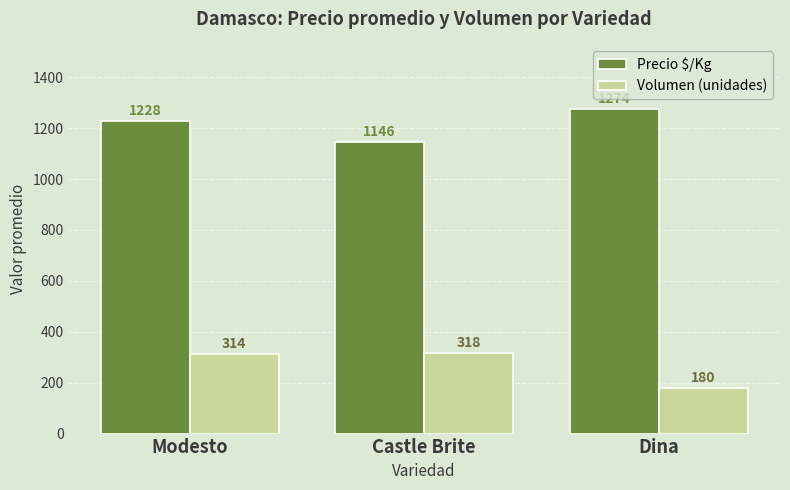

What is the label of the 3rd bar from the right?

Modesto